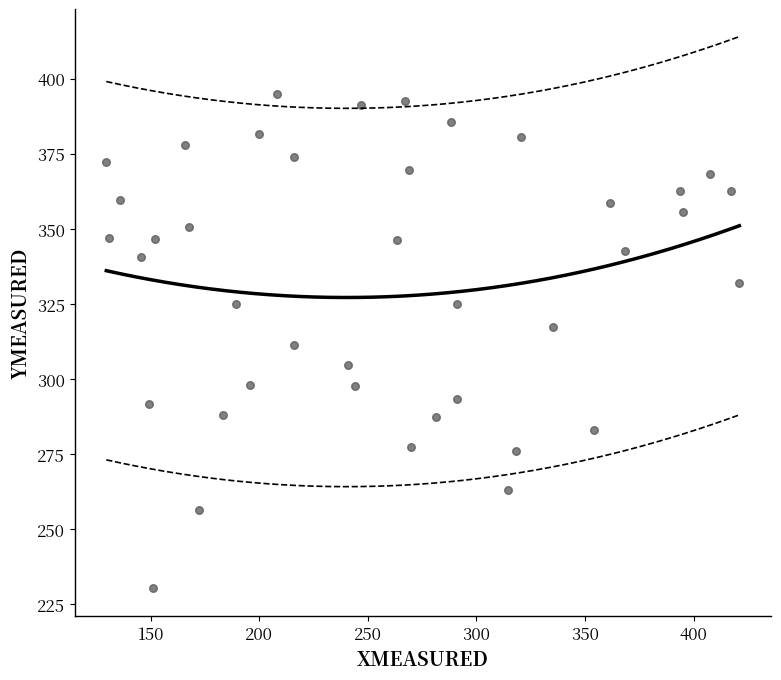

What is the range of Y values (max minus min)?

164.5